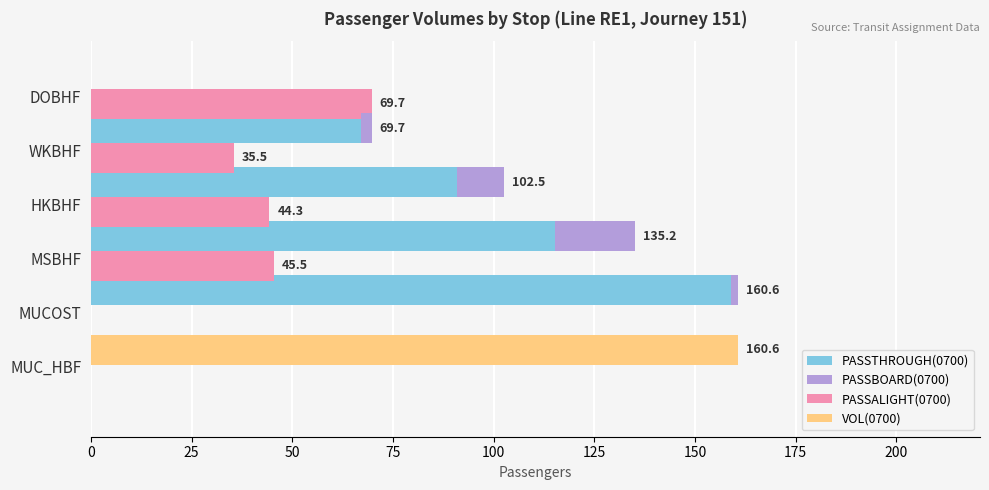

How many data points in VOL(0700) are above 0?

1